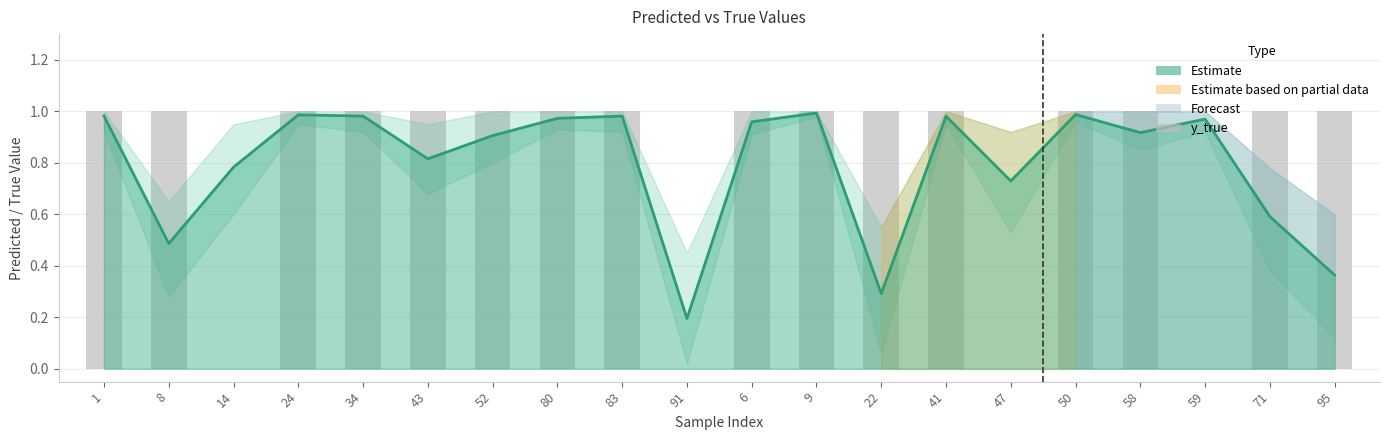

True or false: y_pred (line) has a value of 1.0 at 9.

True